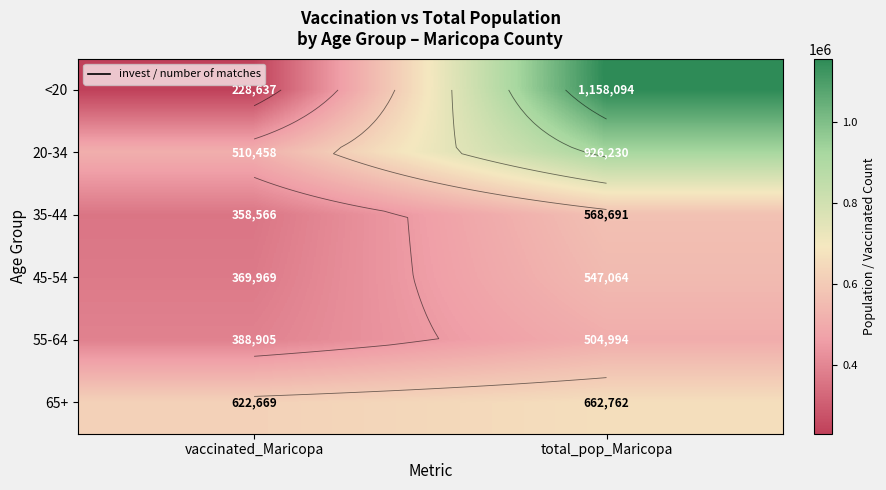

Is it true that invest / number of matches equals 5 at total_pop_Maricopa?

True